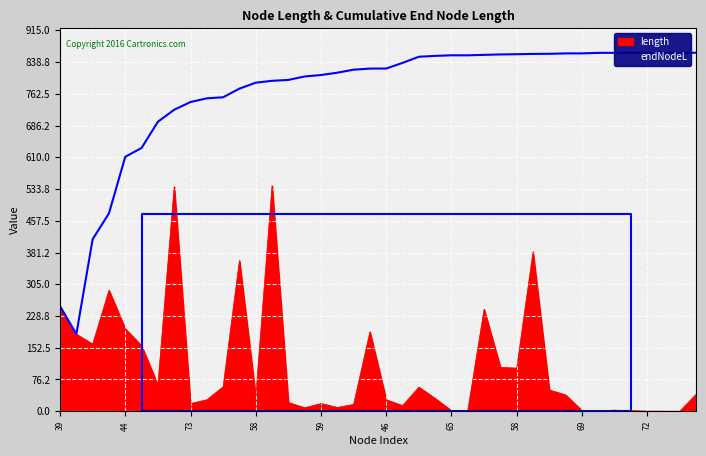

True or false: endNodeL and length cross at least once.

False